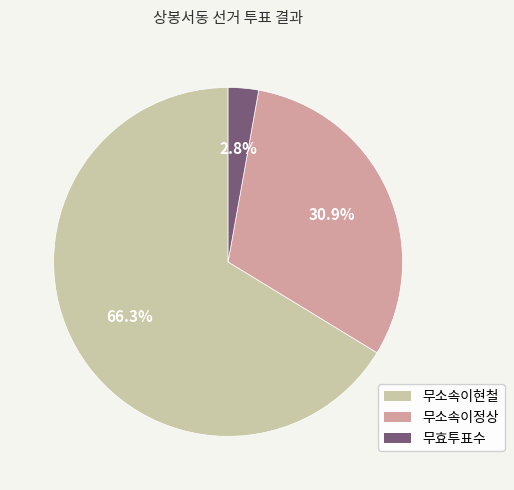

What is the total percentage of 무소속이현철 and 무소속이정상?

97.2%